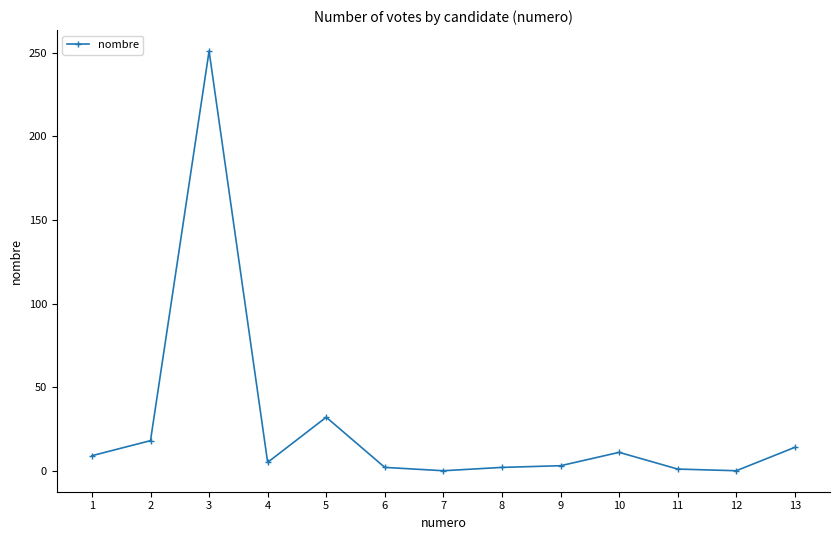

Which label corresponds to the largest value in the chart?

3